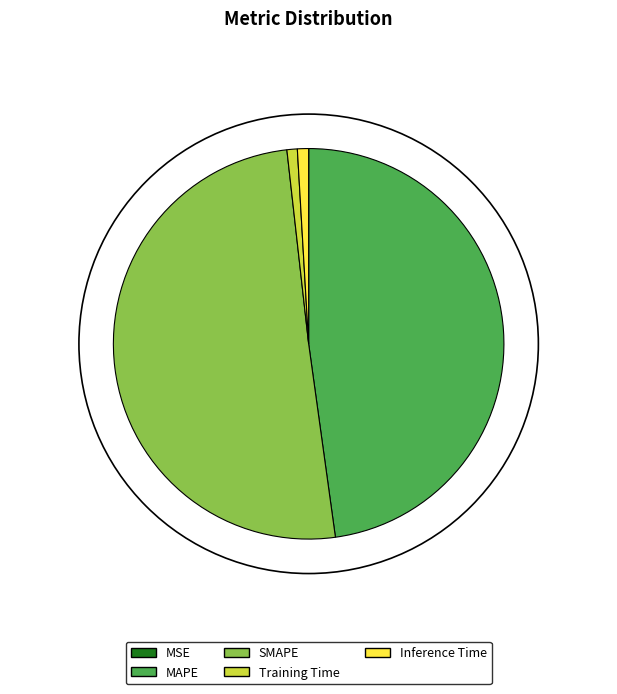

Is it true that SMAPE is 40% of the pie?

False